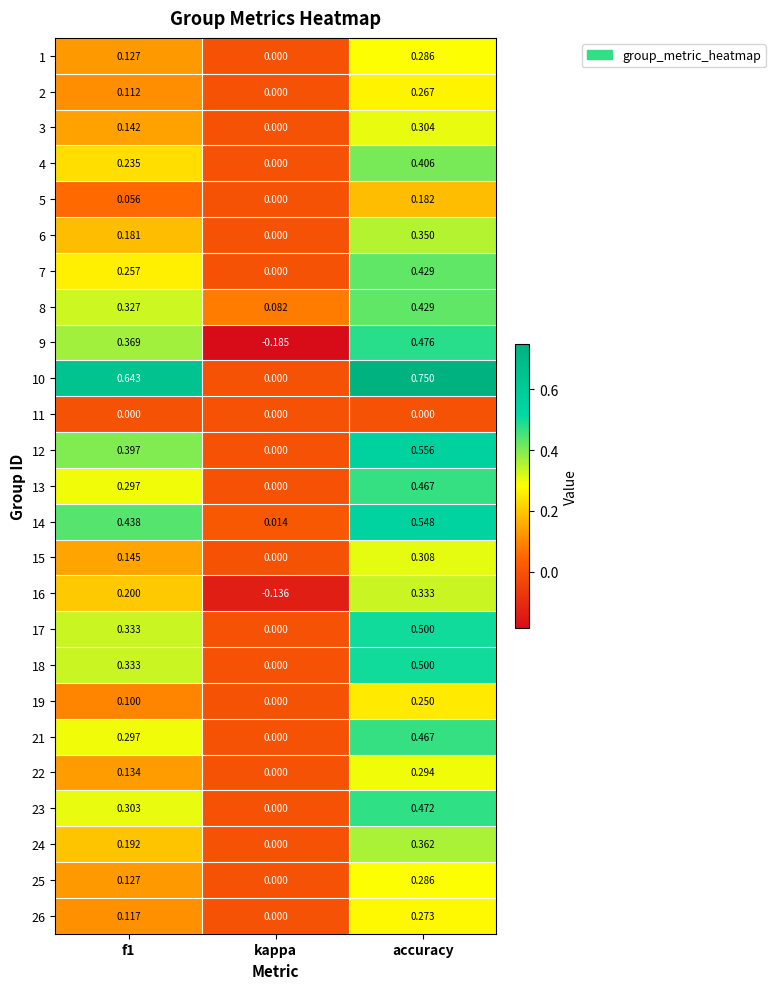

Which series changed the most between f1 and accuracy?

7